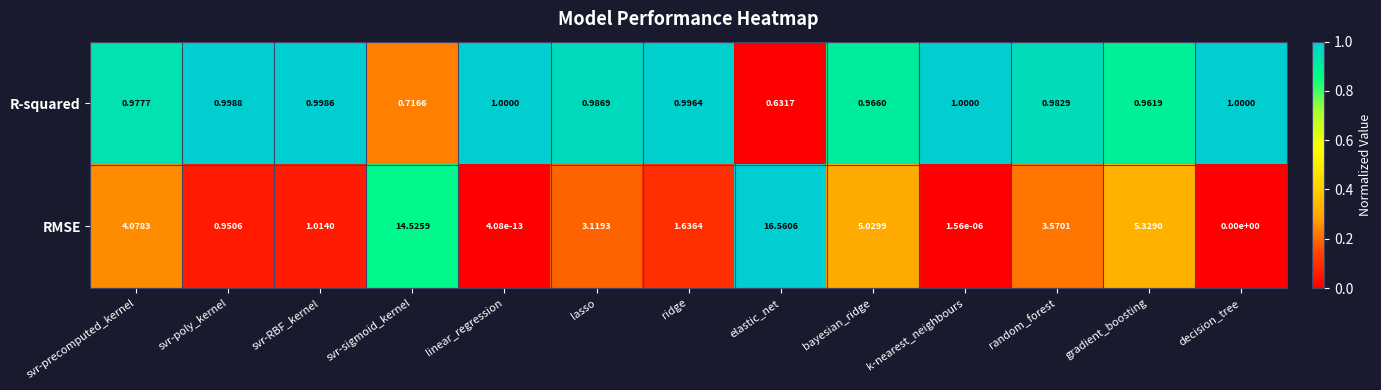

Which series has the largest range (max minus min)?

RMSE